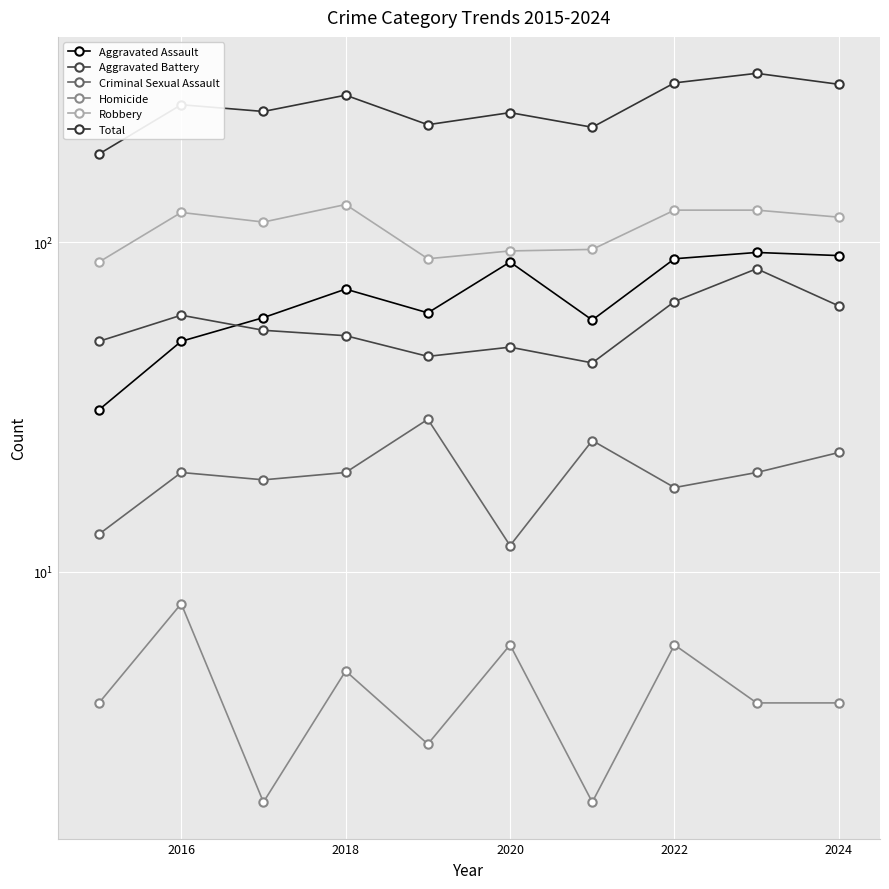

How many Homicide values are between 3 and 6?

7